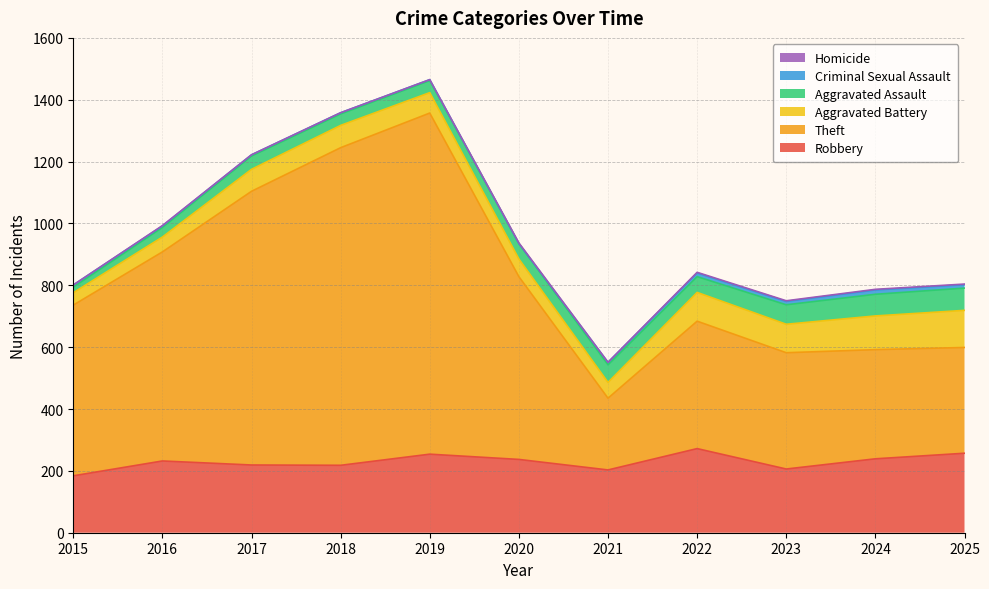

True or false: Criminal Sexual Assault and Theft intersect in this chart.

False